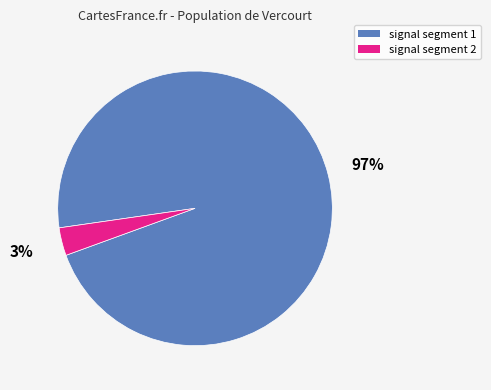

Is there a majority slice in this chart?

Yes